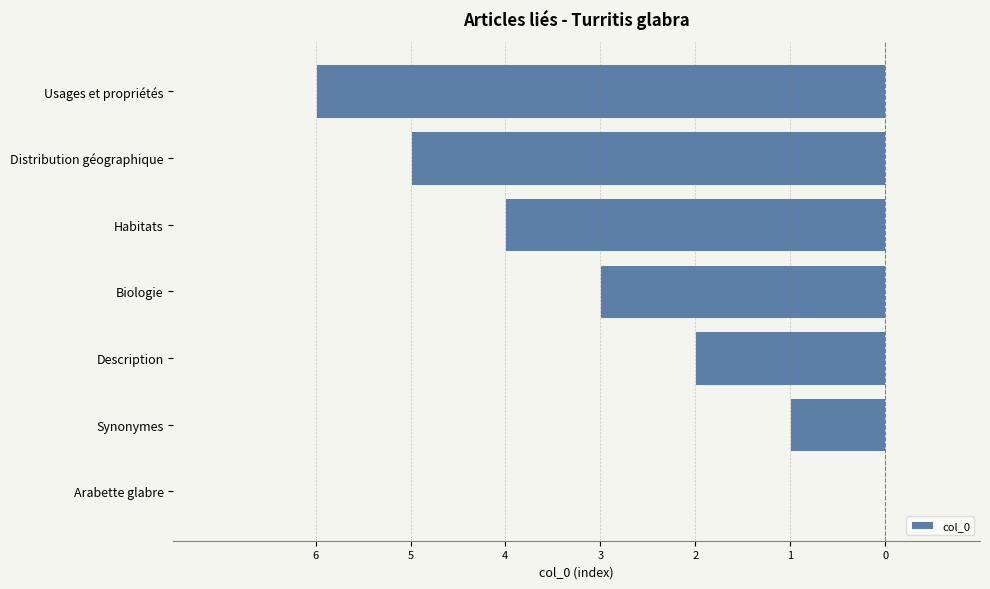

Are the bars horizontal?

Yes